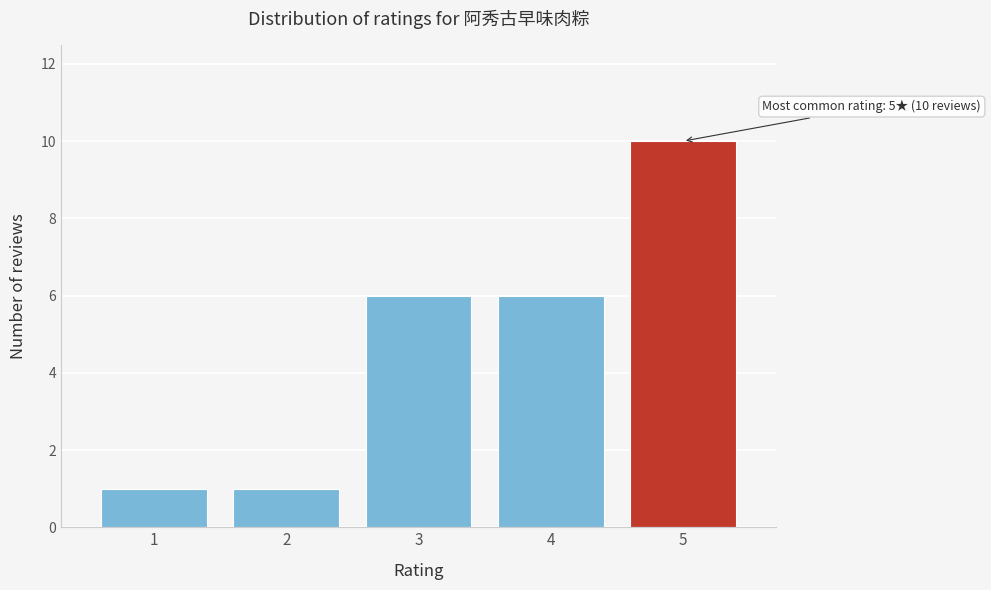

Reading right to left, what are all the values shown in this chart?

5=10	4=6	3=6	2=1	1=1